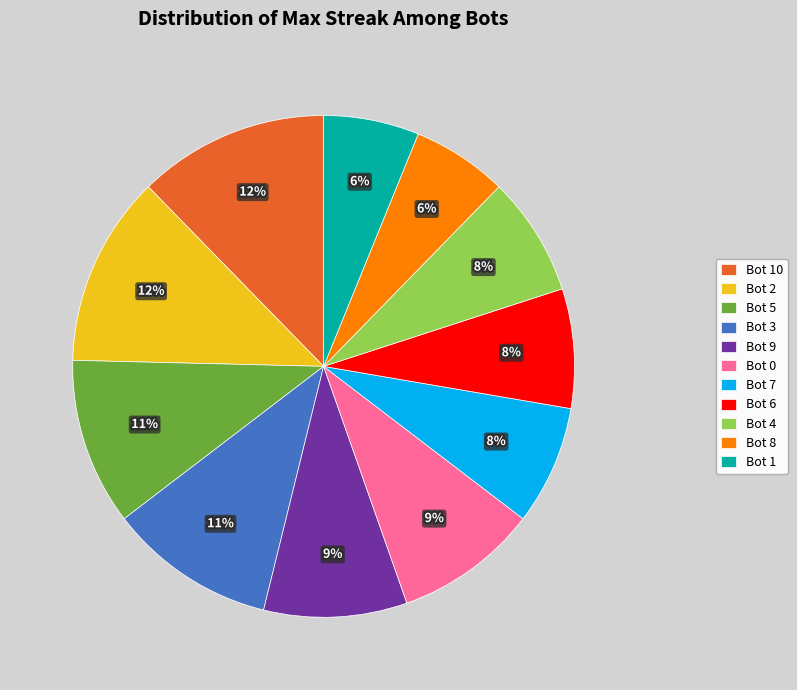

Do Bot 3 and Bot 7 together represent more than half of the pie?

No